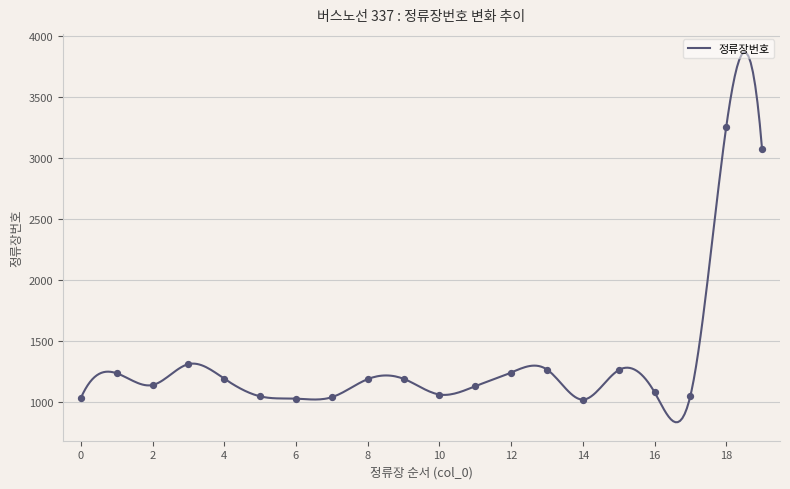

Between 4 and 10, which is larger?

4